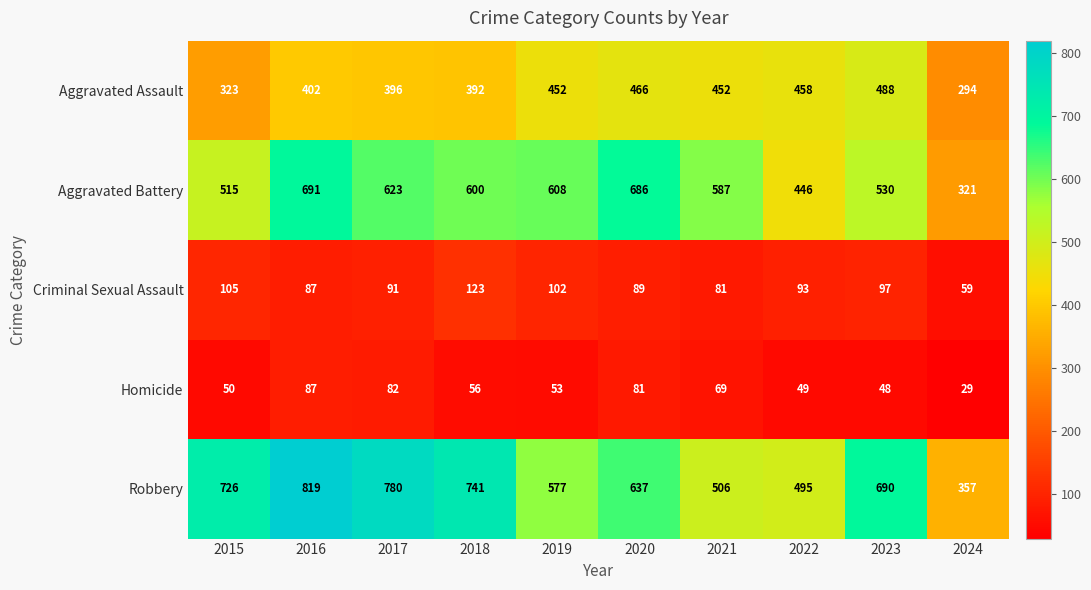

Count the number of categories in the chart.

10